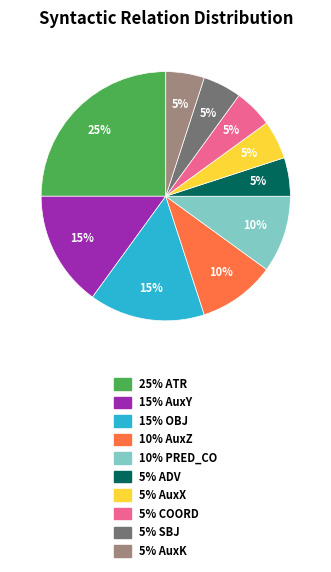

To the nearest percent, what is the difference between the largest and smallest slice percentages?

20%